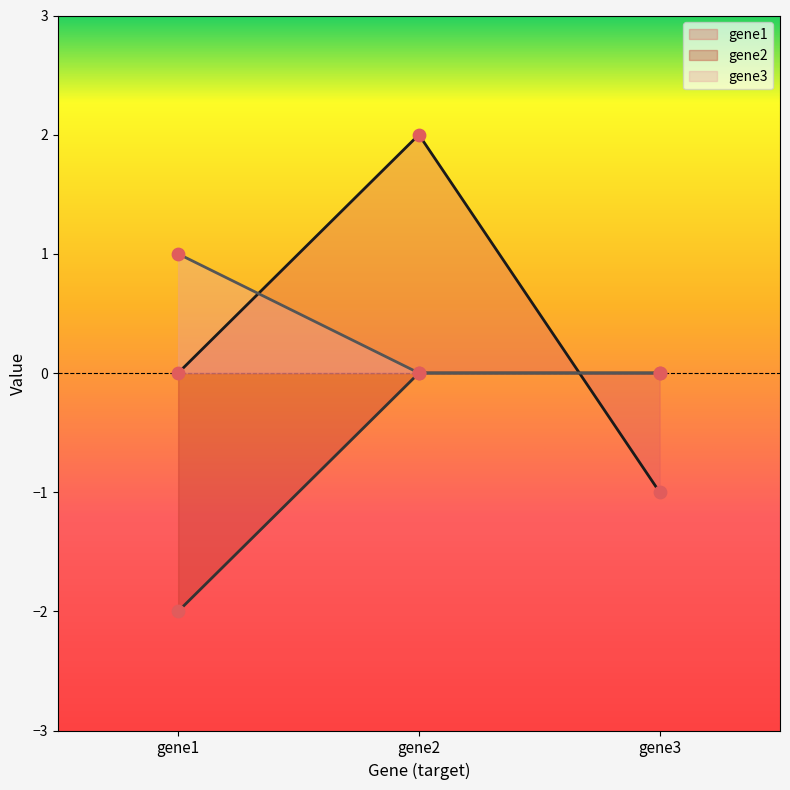

Which series reaches the maximum Y coordinate?

gene1